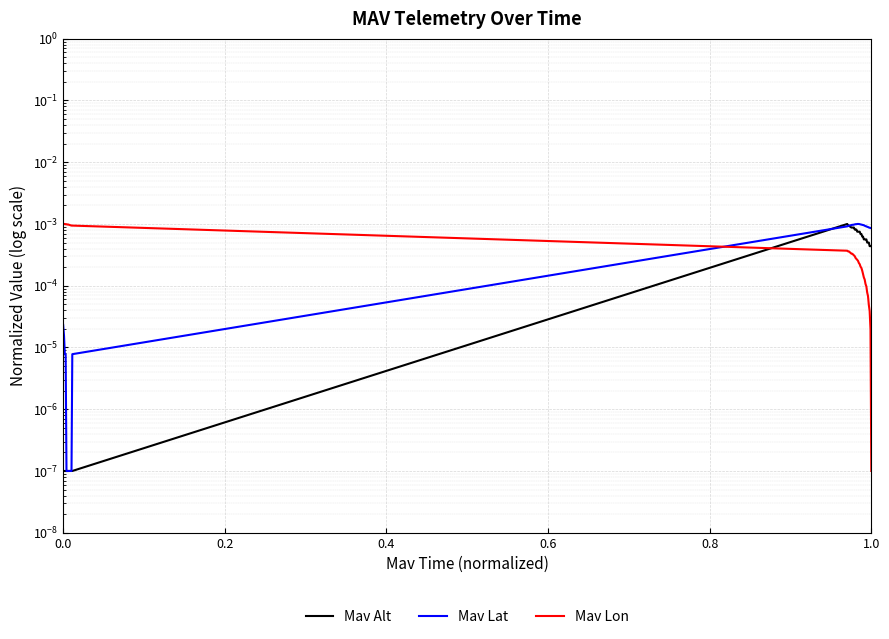

Rank the series by their maximum value, from lowest to highest.

Mav Alt, Mav Lat, Mav Lon